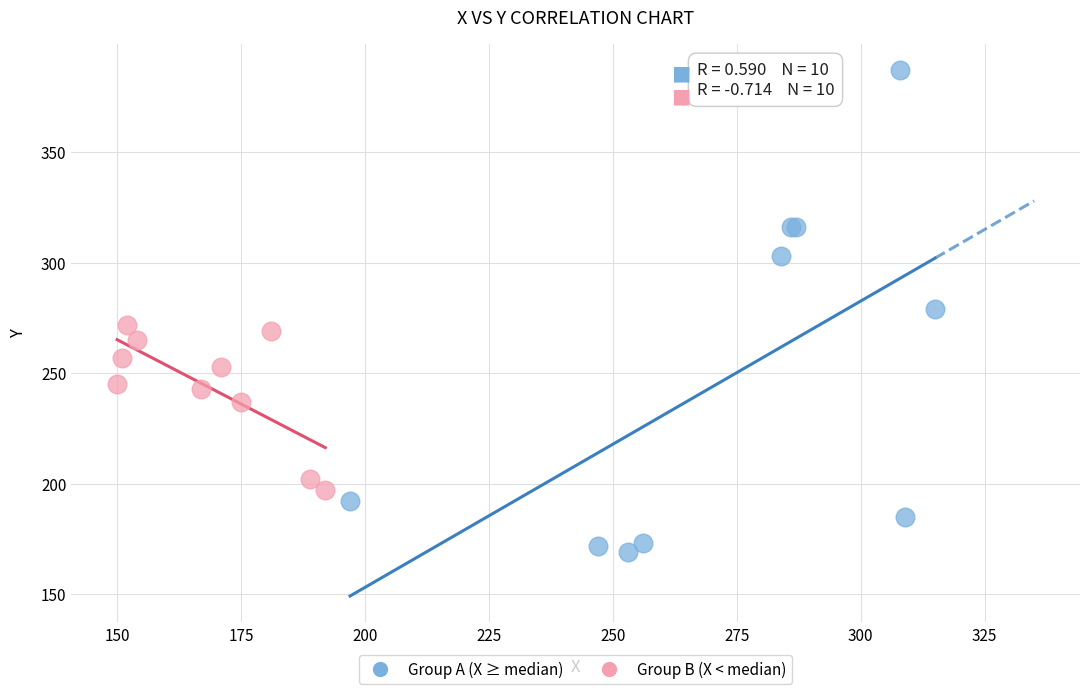

Which series contains the highest Y value?

Group A (X ≥ median)